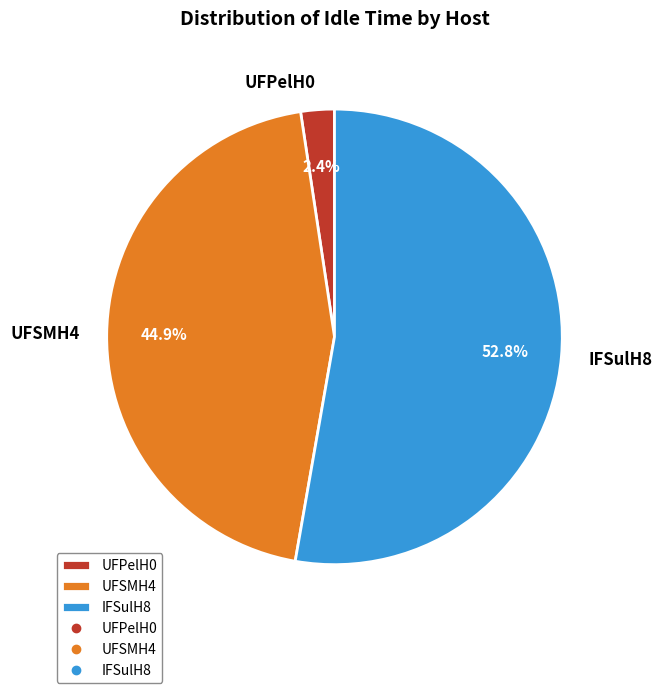

Which category has the biggest portion of the pie?

IFSulH8